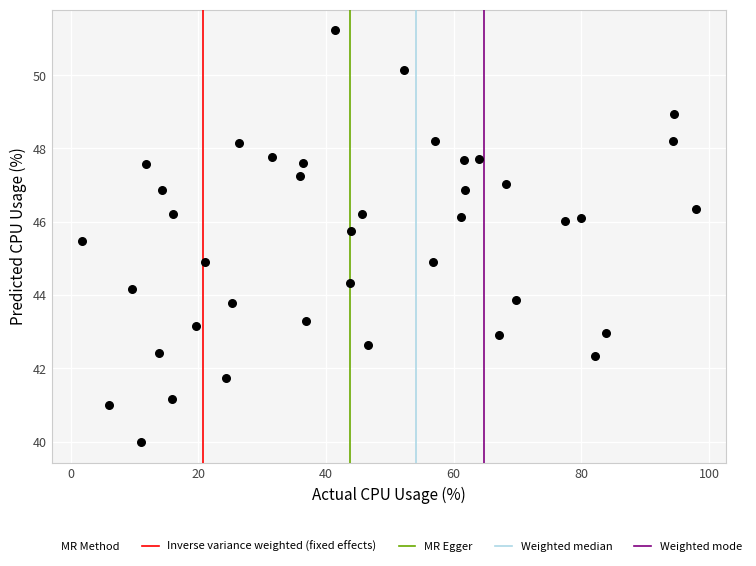

What is the range of Y values (max minus min)?

11.2